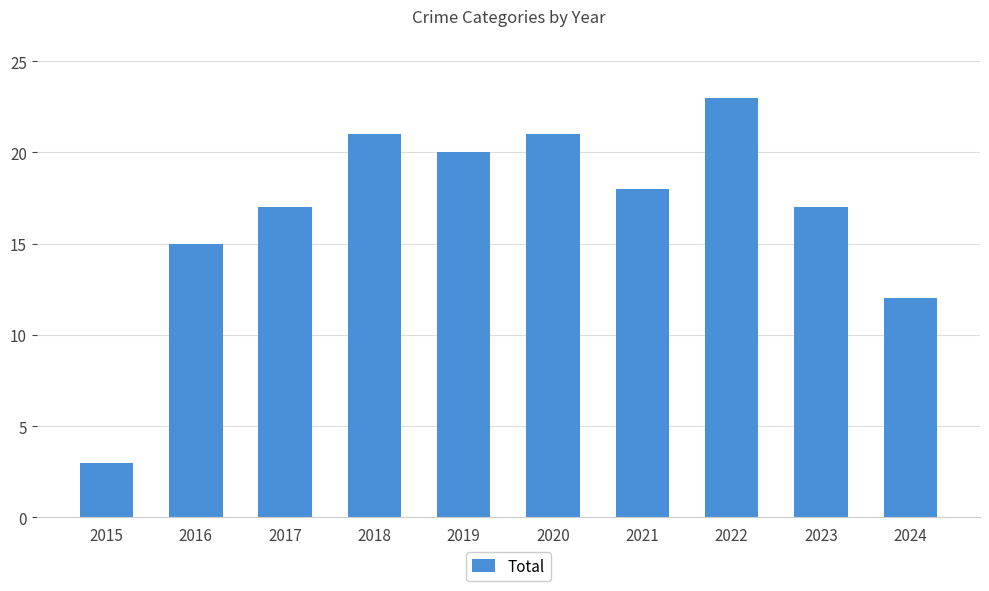

Which category has the highest value across all series?

2022